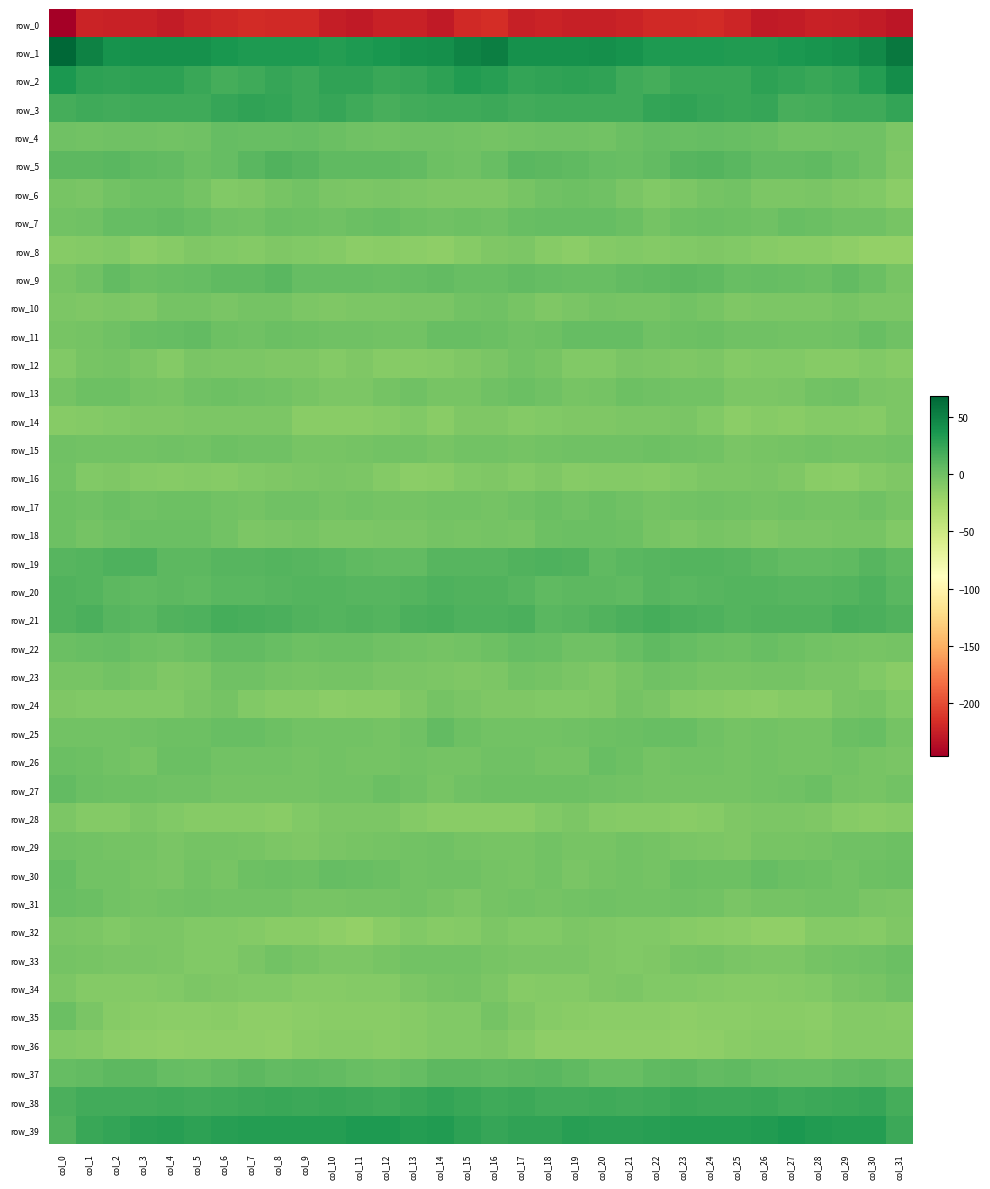

What is the average value of the row_22 series?

1.3